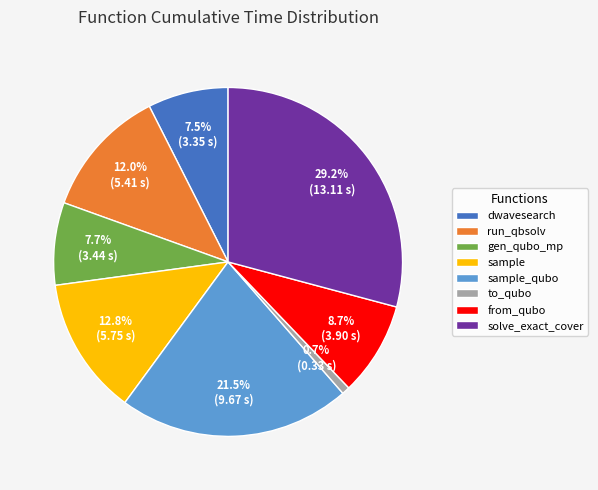

How many segments does this pie chart have?

8